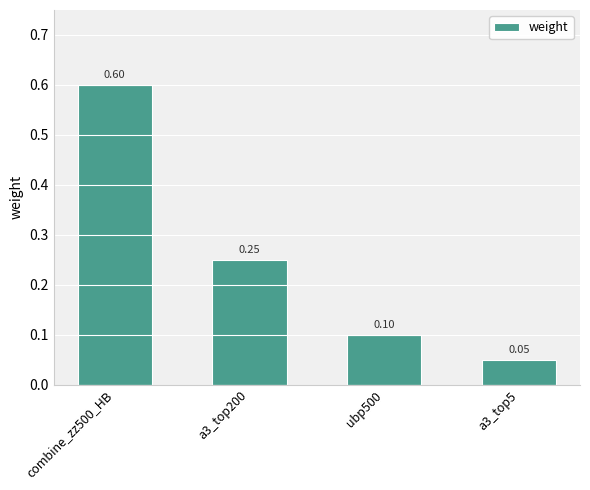

List the labels in order of value, largest first.

combine_zz500_HB, a3_top200, ubp500, a3_top5